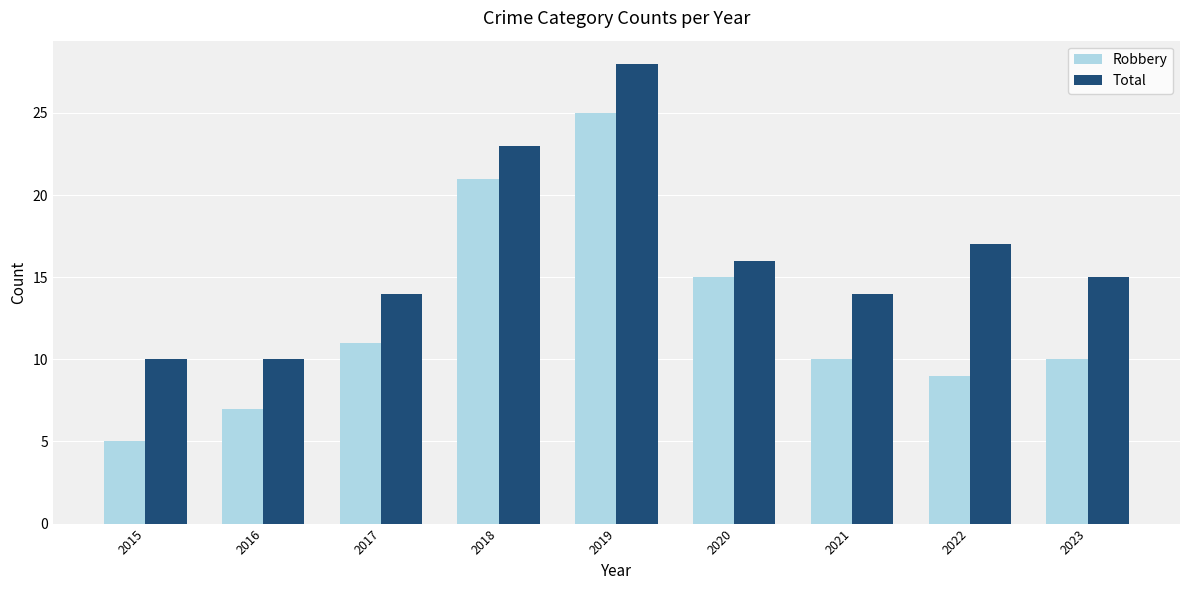

List the series in order of their peak value, lowest first.

Robbery, Total